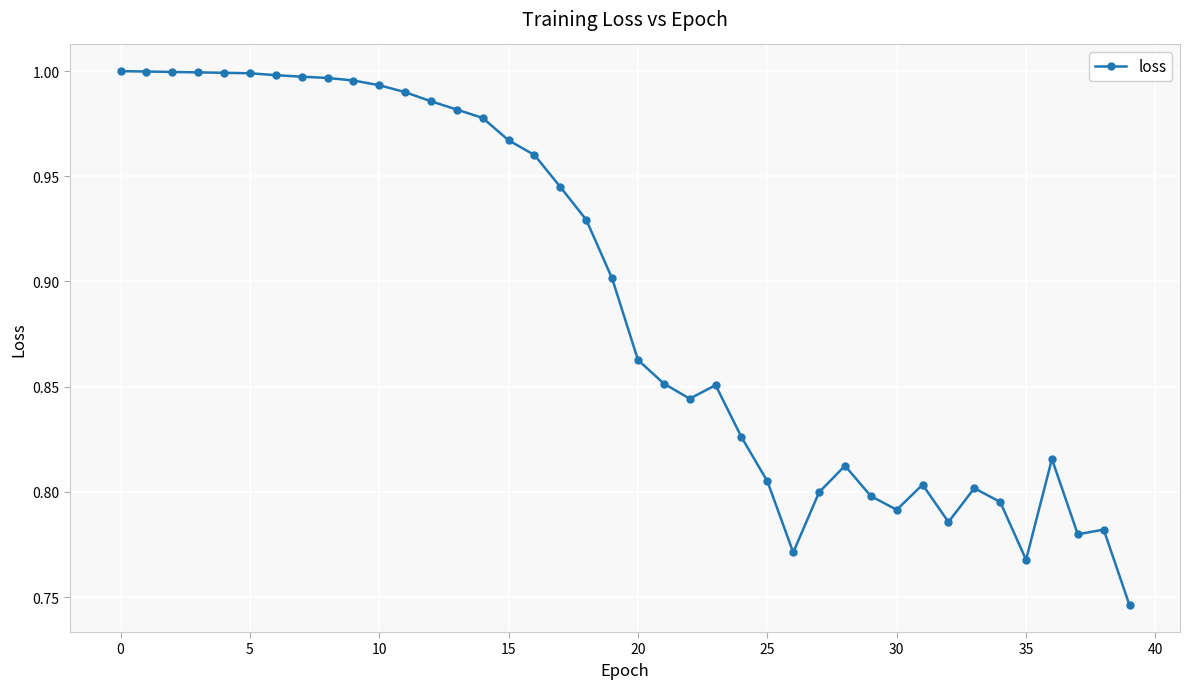

Reading left to right, transcribe all the data shown in this chart.

1.0	1.0	1.0	1.0	1.0	1.0	1.0	1.0	1.0	1.0	1.0	1.0	1.0	1.0	1.0	1.0	1.0	0.9	0.9	0.9	0.9	0.9	0.8	0.9	0.8	0.8	0.8	0.8	0.8	0.8	0.8	0.8	0.8	0.8	0.8	0.8	0.8	0.8	0.8	0.7